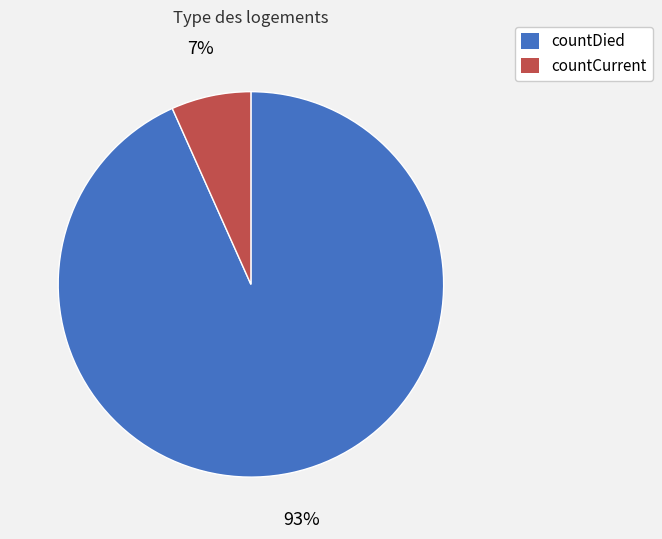

Rank the categories by value from highest to lowest.

countDied, countCurrent